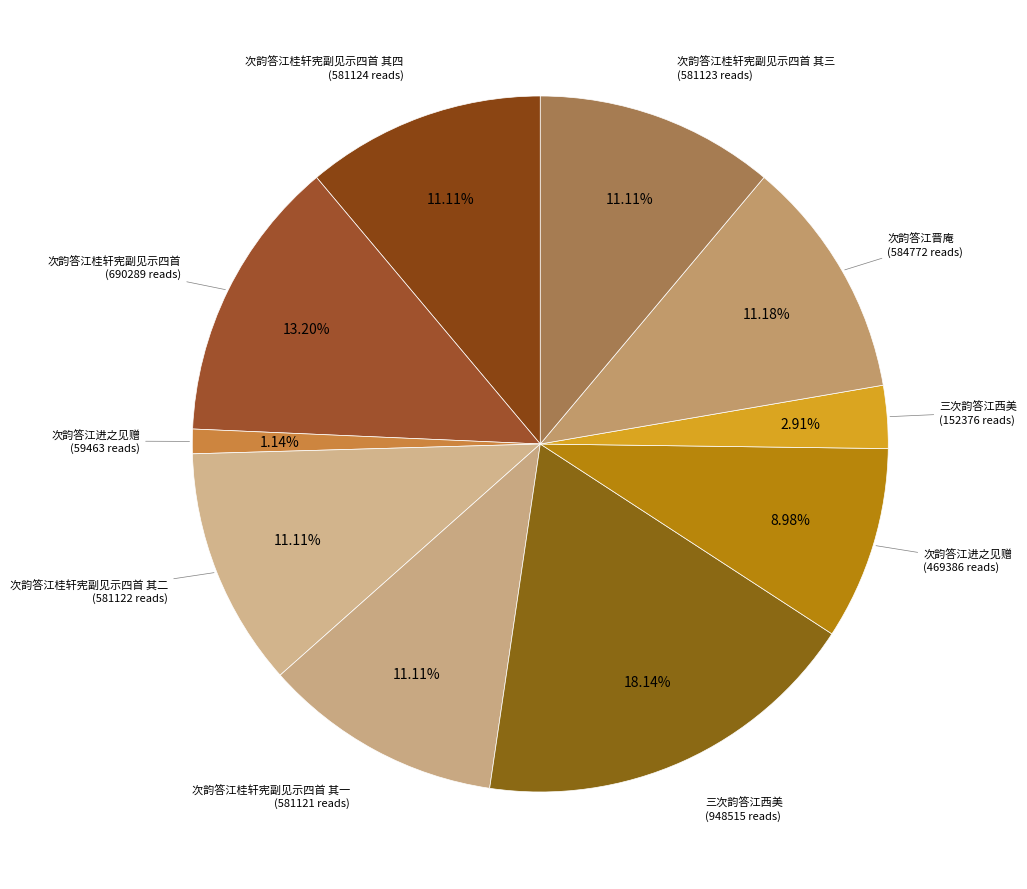

Rank the categories by value from lowest to highest.

次韵答江进之见赠, 三次韵答江西美, 次韵答江进之见赠, 次韵答江桂轩宪副见示四首 其一, 次韵答江桂轩宪副见示四首 其二, 次韵答江桂轩宪副见示四首 其三, 次韵答江桂轩宪副见示四首 其四, 次韵答江晋庵, 次韵答江桂轩宪副见示四首, 三次韵答江西美